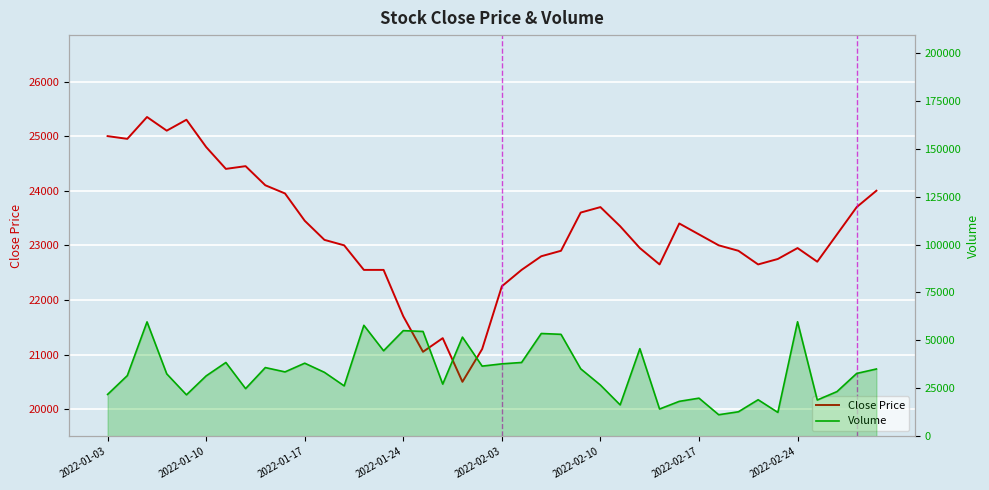

Reading left to right, what are all the values shown in this chart?

Close Price: 25000	24950	25350	25100	25300	24800	24400	24450	24100	23950	23450	23100	23000	22550	22550	21700	21050	21300	20500	21100	22250	22550	22800	22900	23600	23700	23350	22950	22650	23400	23200	23000	22900	22650	22750	22950	22700	23200	23700	24000
Volume: 21889	31696	59693	32602	21688	31552	38527	24912	35877	33631	38166	33398	26345	57903	44639	55128	54704	27265	51753	36638	37820	38535	53638	53208	35231	26767	16439	45726	14287	18281	19945	11310	12849	19119	12526	59747	18986	23366	32829	35141